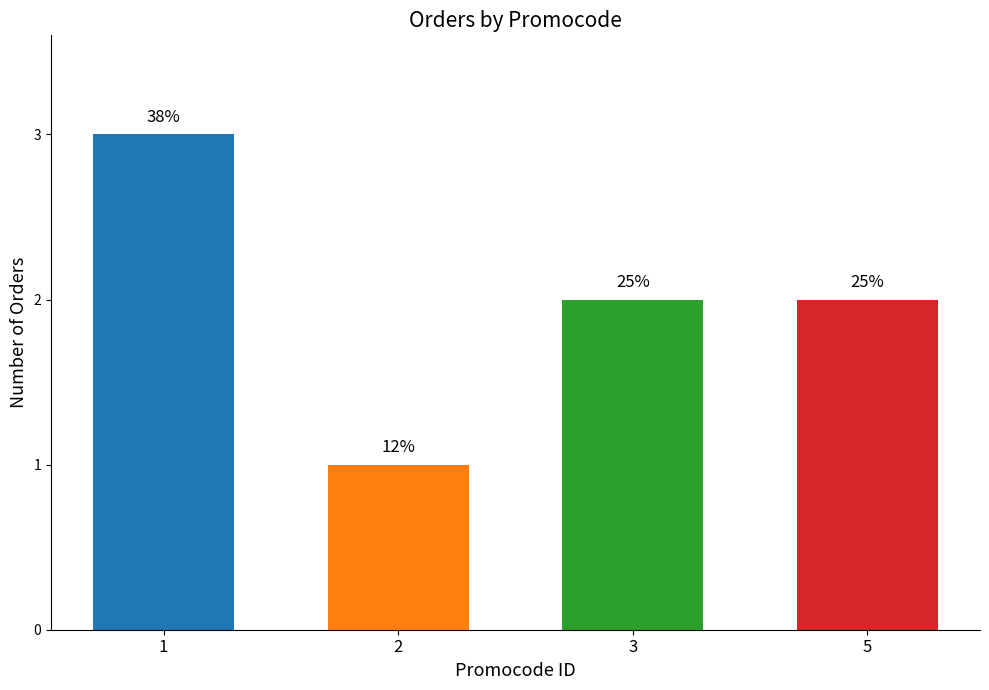

Reading left to right, extract all data points from this chart.

3	1	2	2